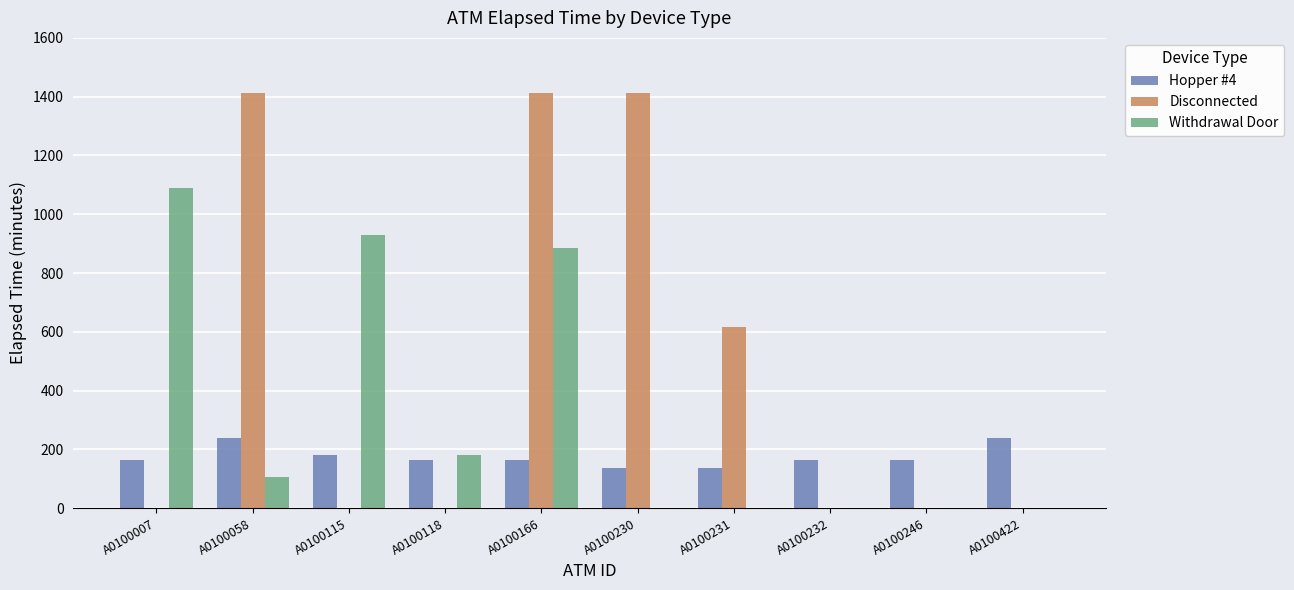

Is the value of Withdrawal Door at A0100166 greater than the value of Hopper #4 at A0100058?

Yes